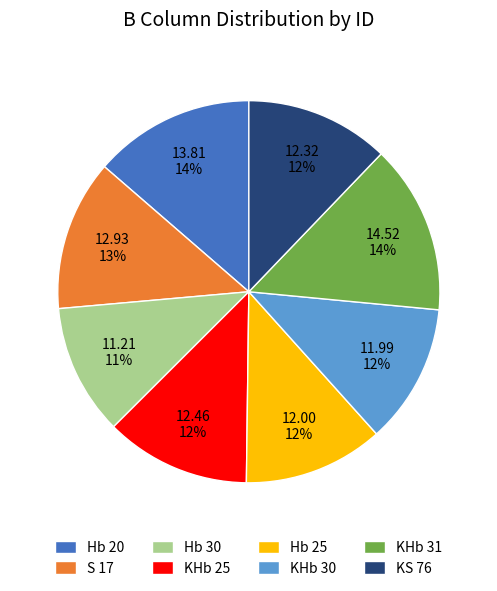

Between Hb 25 and KHb 31, which is larger?

KHb 31